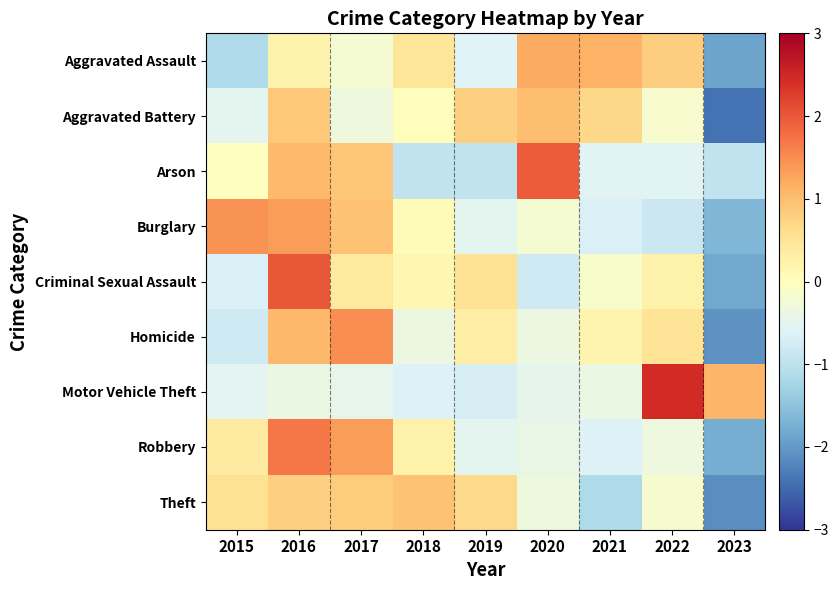

Rank the series at 2017 from lowest to highest value.

Motor Vehicle Theft, Aggravated Battery, Aggravated Assault, Criminal Sexual Assault, Theft, Arson, Burglary, Robbery, Homicide